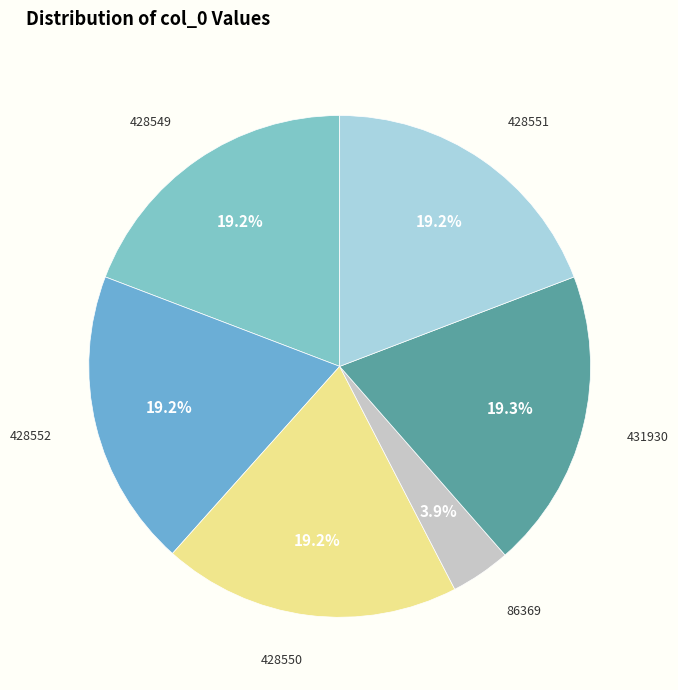

Combined, what portion of the pie is 428552 and 86369?

23.1%